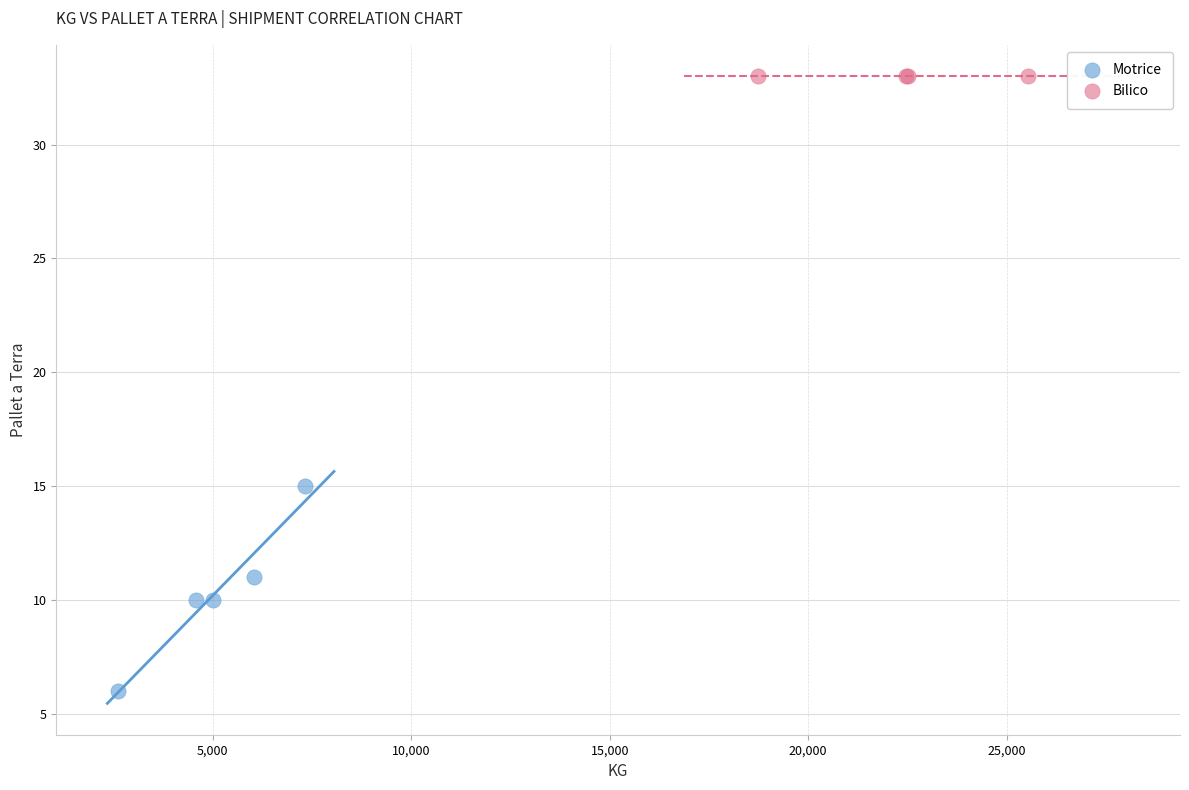

Which series reaches the minimum Y coordinate?

Motrice